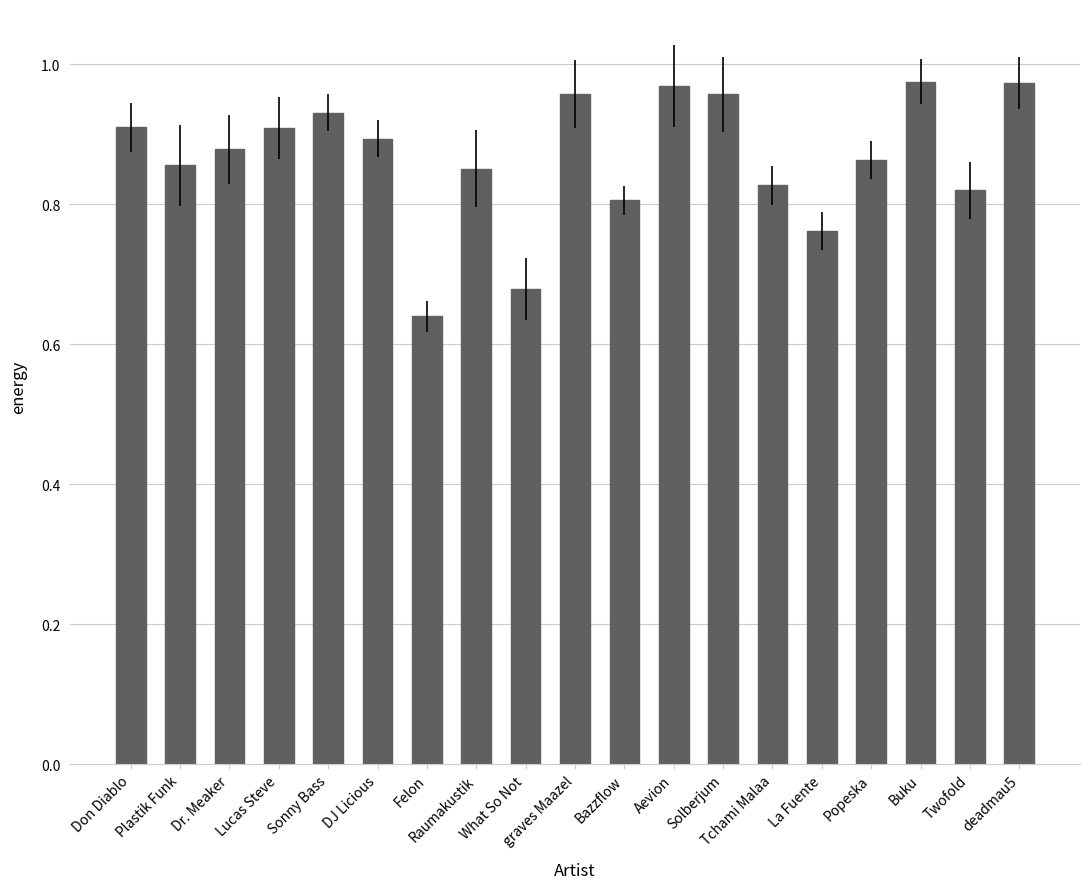

What is the label of the 18th bar from the right?

Plastik Funk